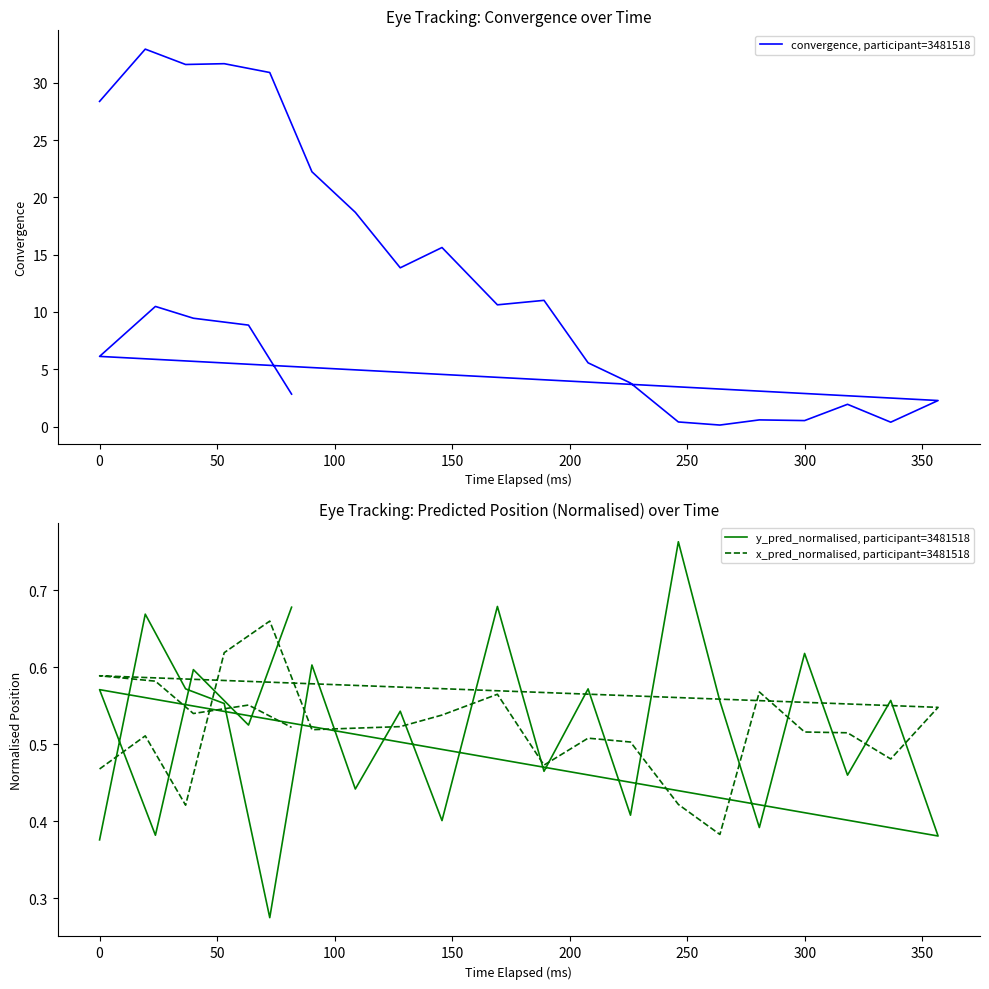

What is the label of the 5th point from the right?

20